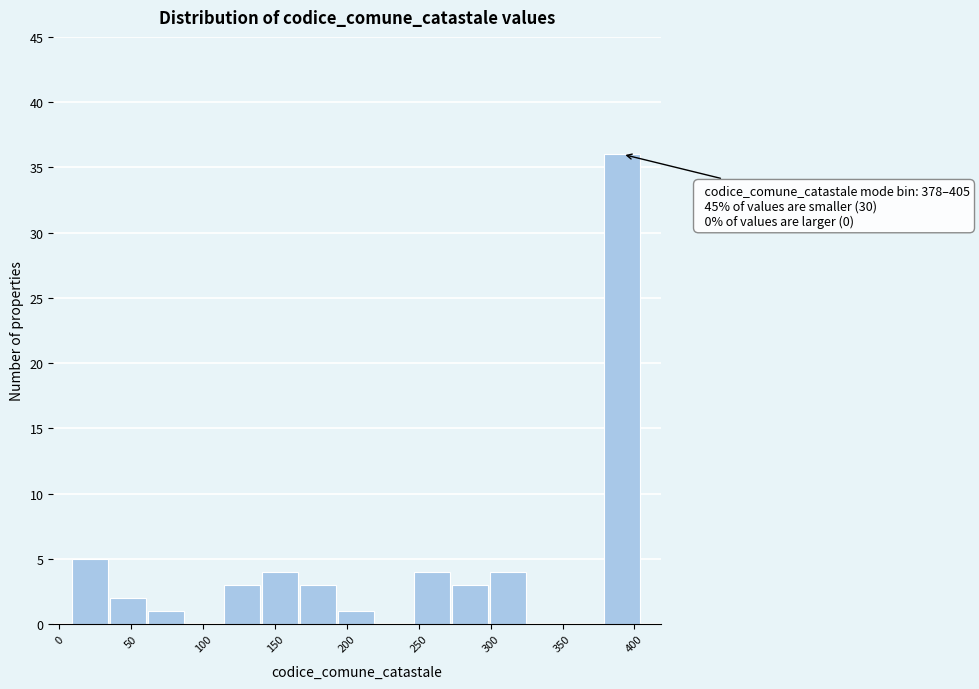

Which range on the x-axis has the tallest bar?

380 to 405